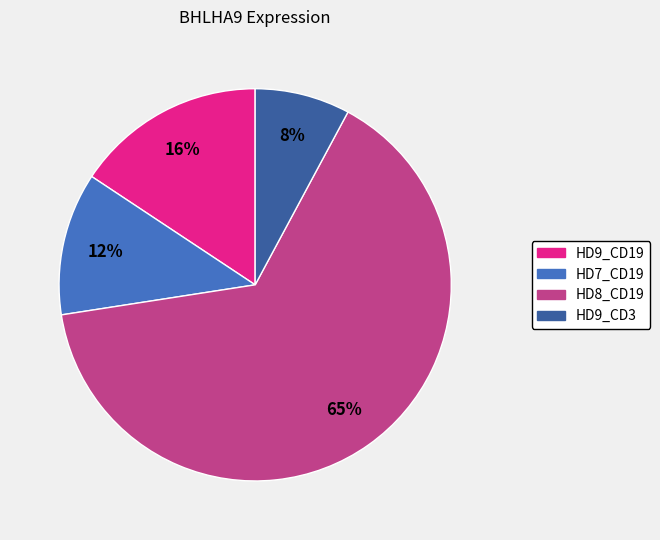

Combined, do HD9_CD3 and HD8_CD19 account for over 50%?

Yes